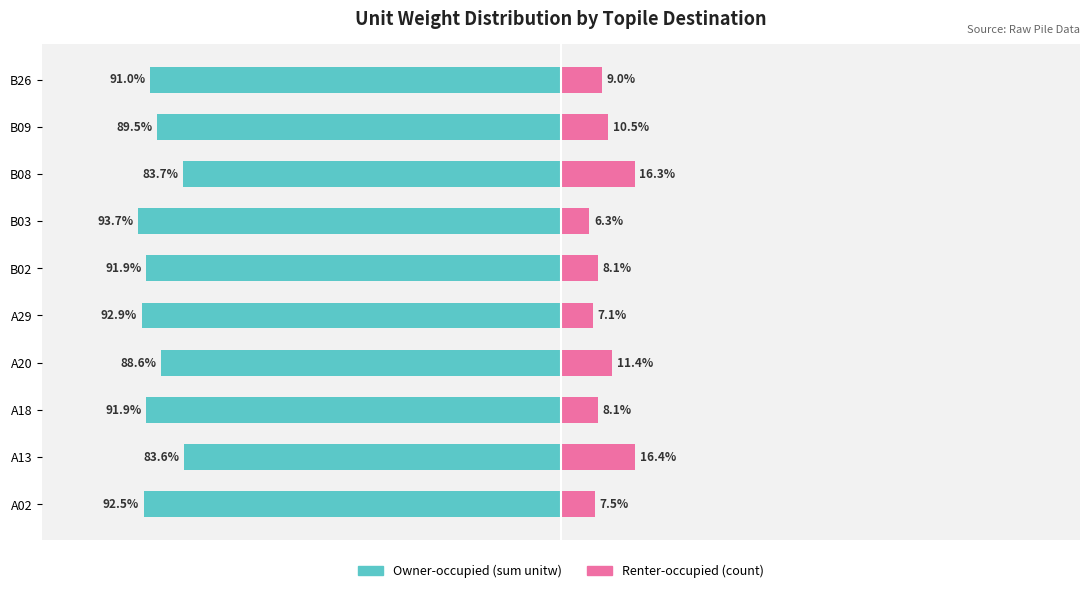

What are all the series names shown in the legend?

Owner-occupied, Renter-occupied